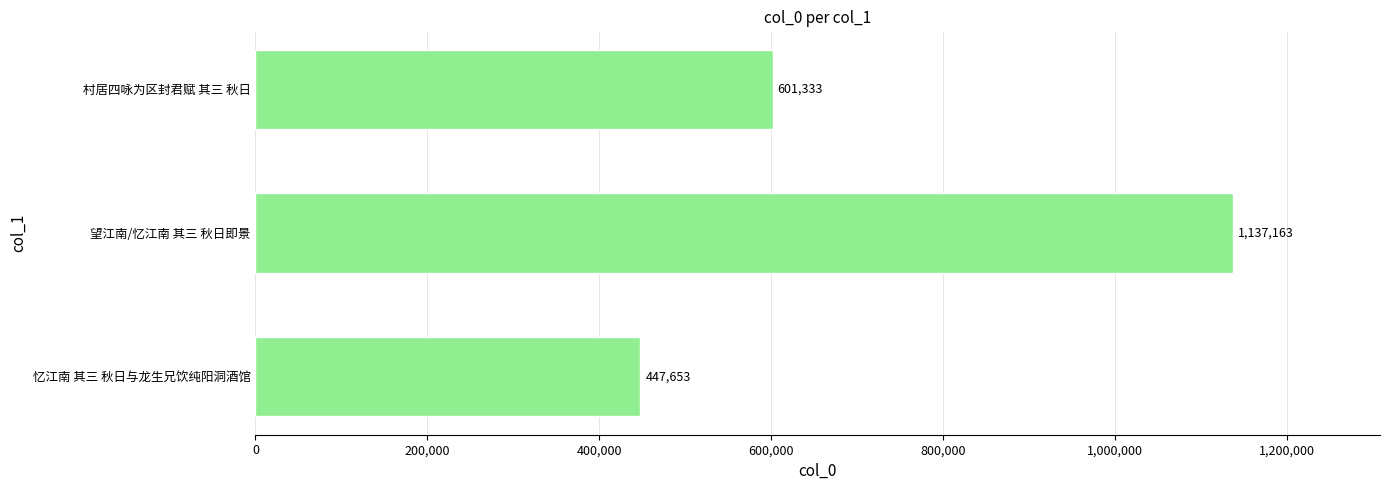

What is the change in value from 忆江南 其三 秋日与龙生兄饮纯阳洞酒馆 to 村居四咏为区封君赋 其三 秋日?

+153680